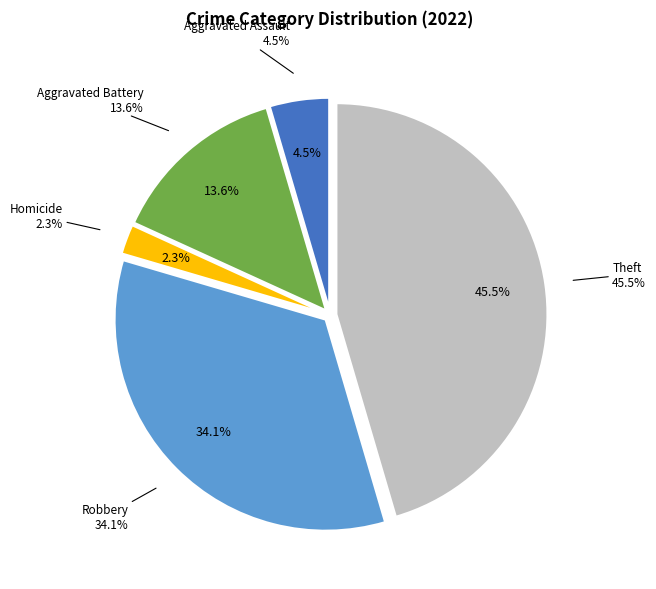

True or false: Homicide accounts for 2% of the total.

True